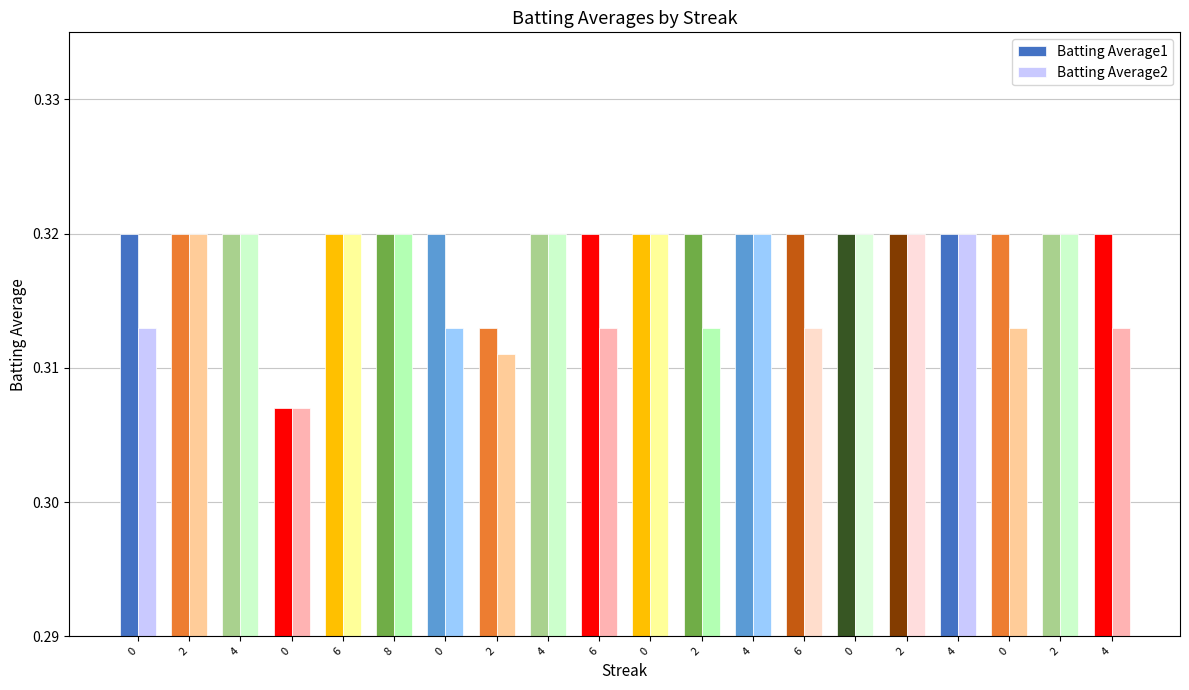

What is the minimum value for Batting Average2?

0.3